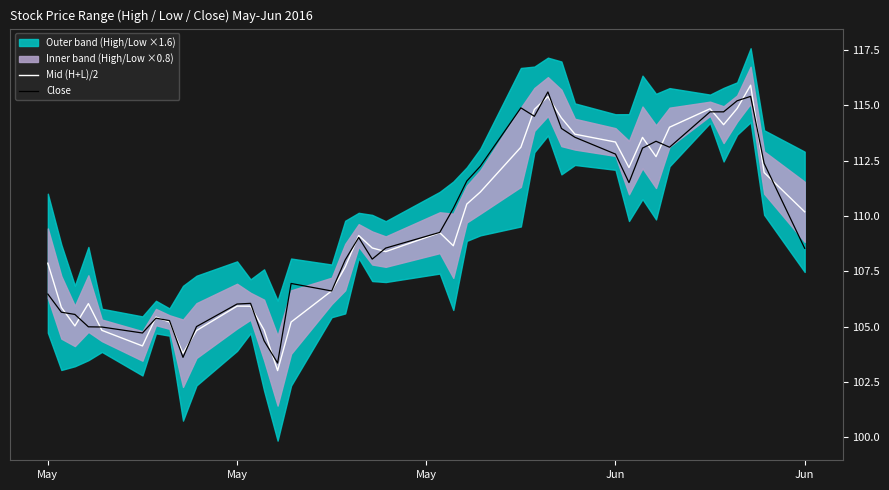

What is the difference between the maximum and second lowest values in the Close series?

12.0